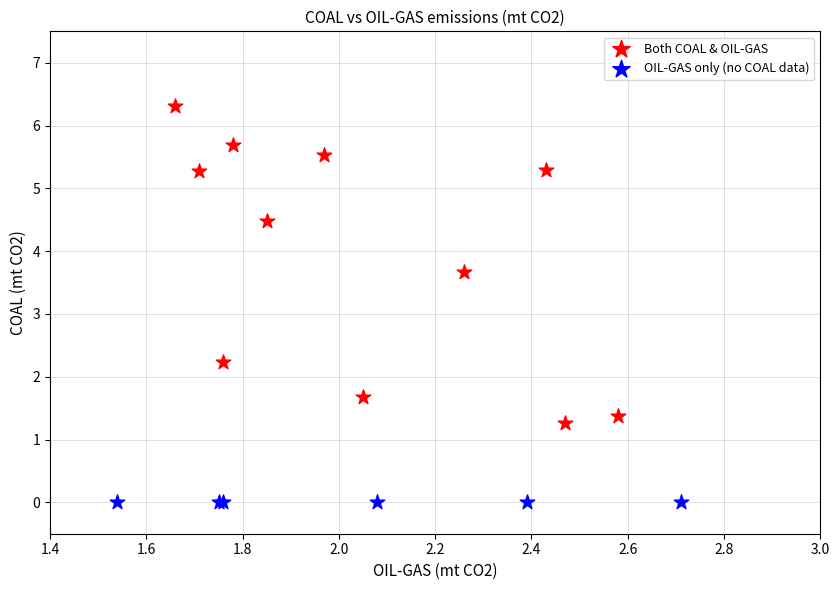

Which series reaches the maximum Y coordinate?

Both COAL & OIL-GAS